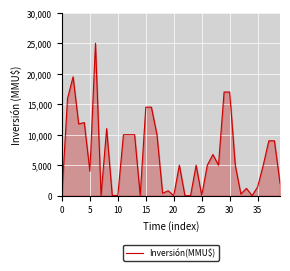

What is the difference between the maximum and minimum values?

25000